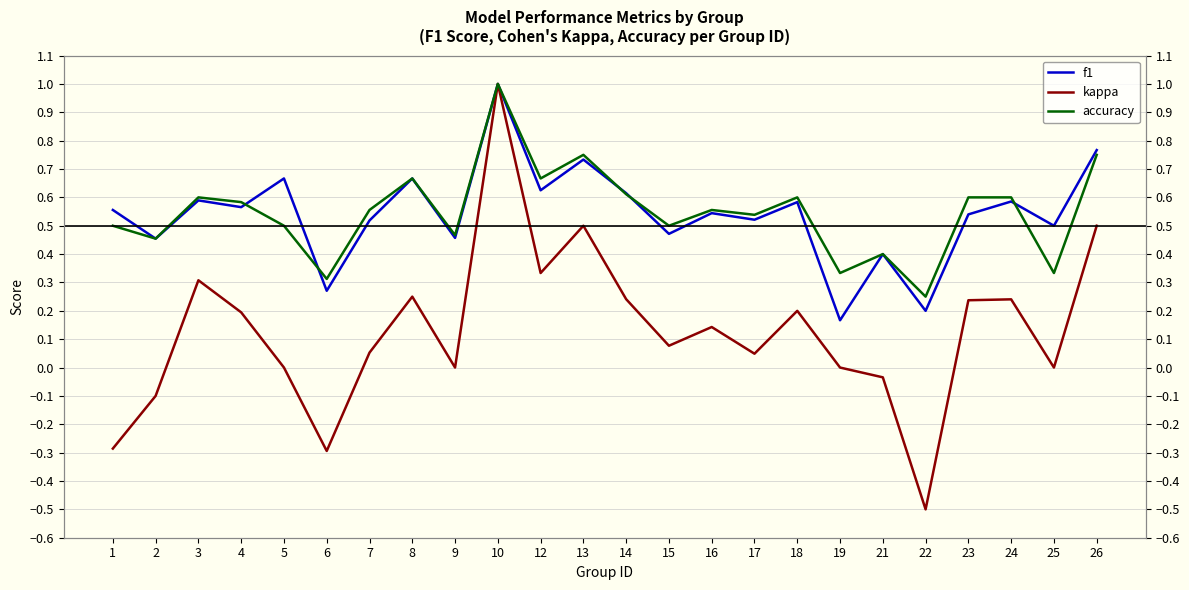

At which category is the sum across all series the highest?

10